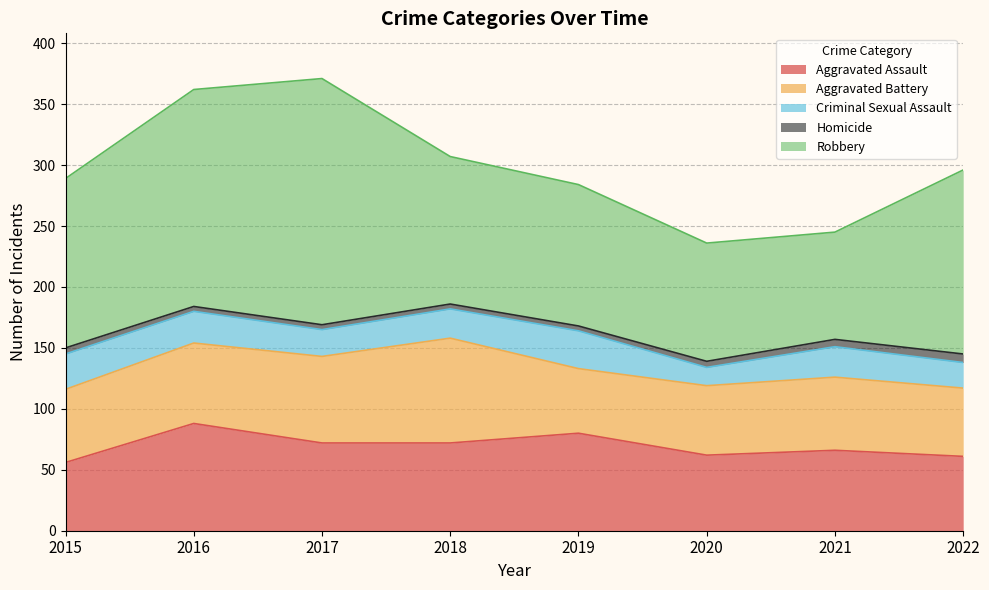

List the series in order of their peak value, highest first.

Robbery, Aggravated Assault, Aggravated Battery, Criminal Sexual Assault, Homicide